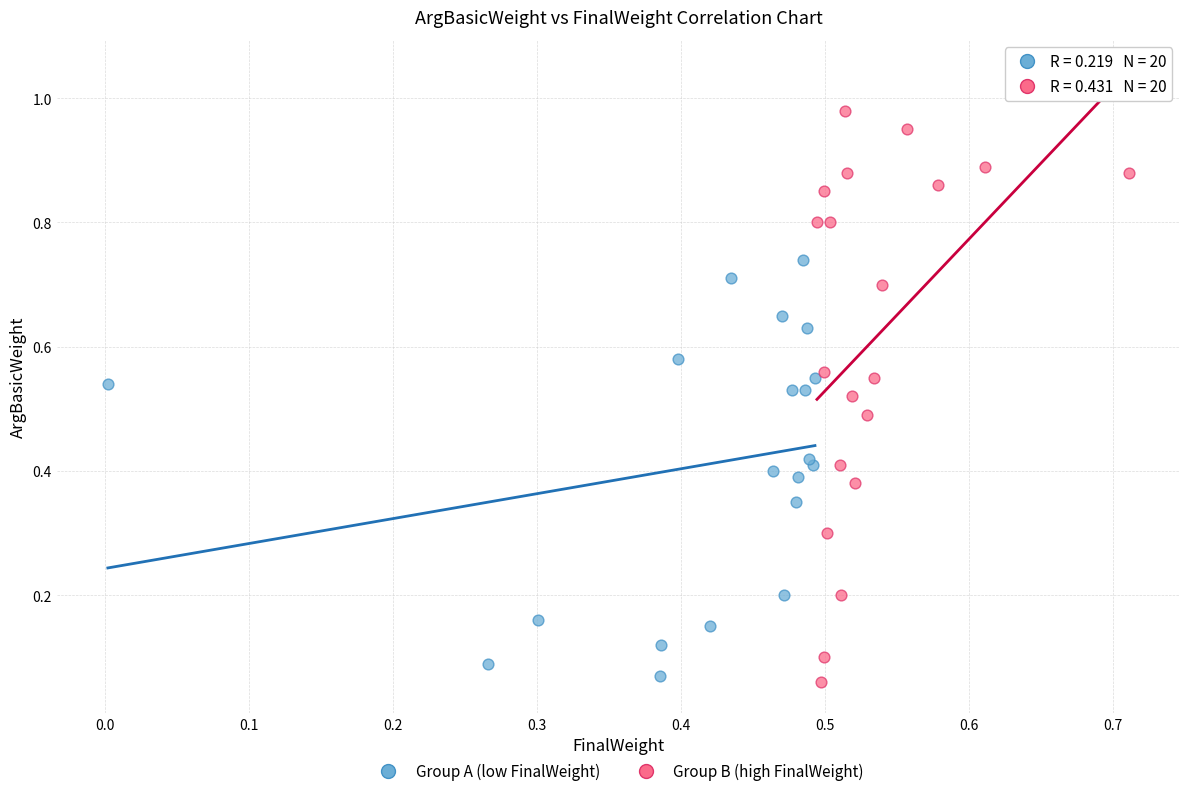

Which series reaches the maximum Y coordinate?

Group B (high FinalWeight)